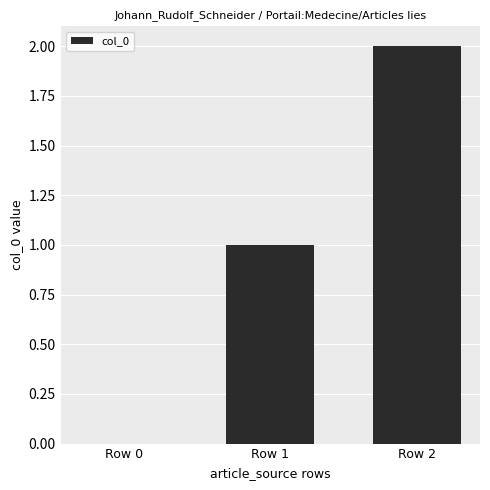

How many positive values are there?

2